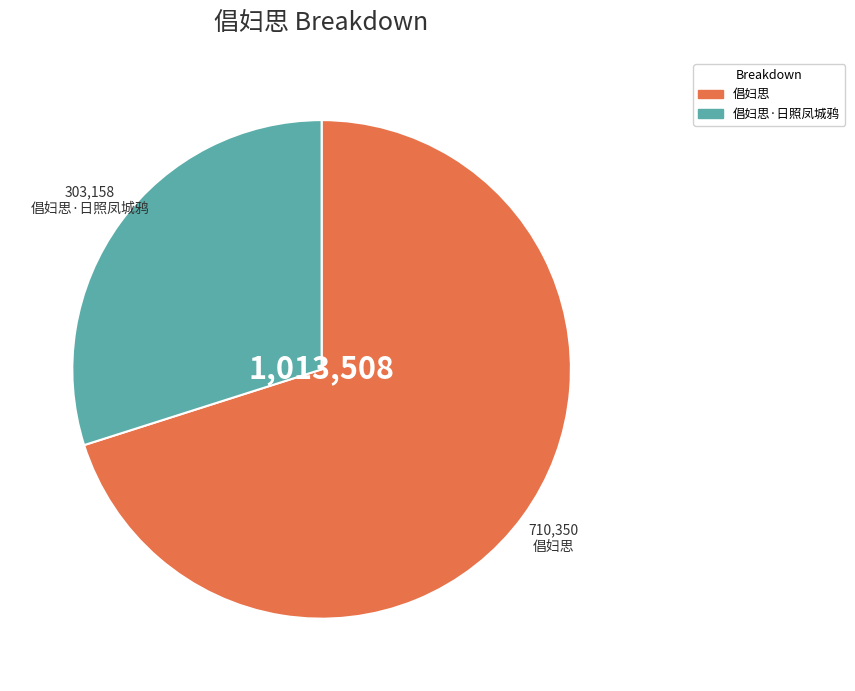

Does any single category account for the majority?

Yes